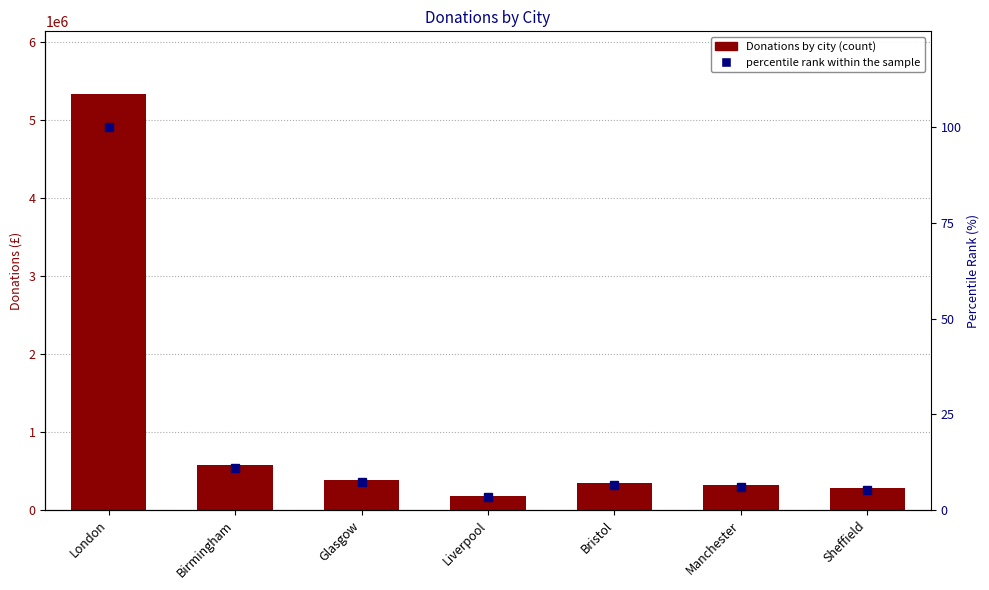

Count the number of categories in the chart.

7